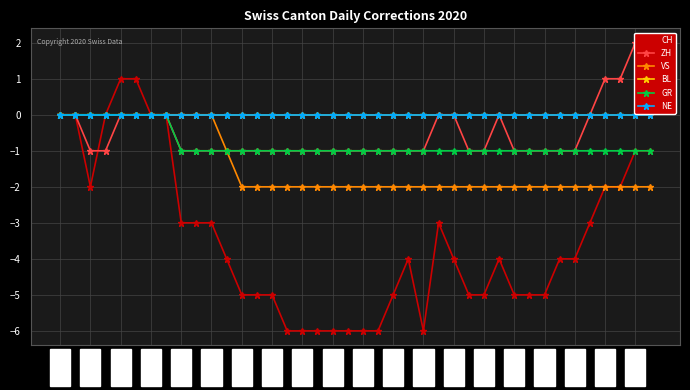

What position from the left is 06-04?

5